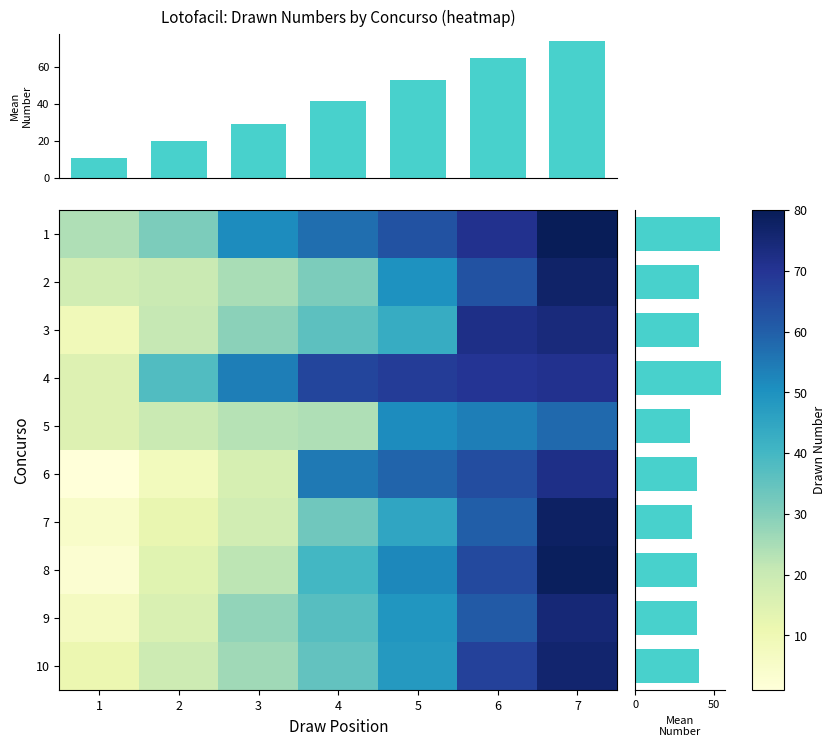

What is the greatest value displayed?

80